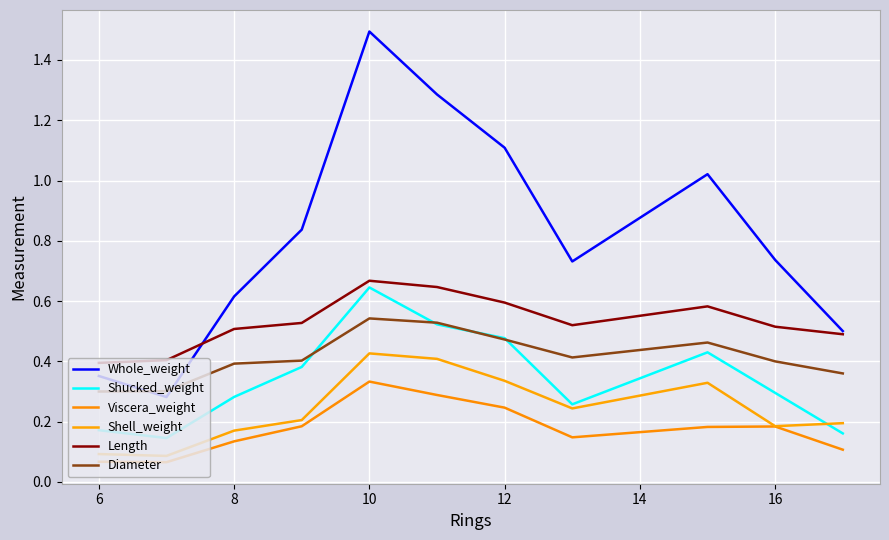

How many times do Shucked_weight and Shell_weight cross each other?

1